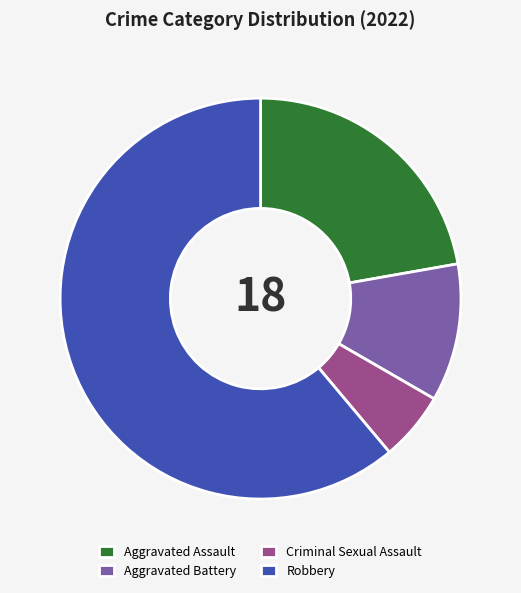

Which has a higher value, Robbery or Aggravated Assault?

Robbery